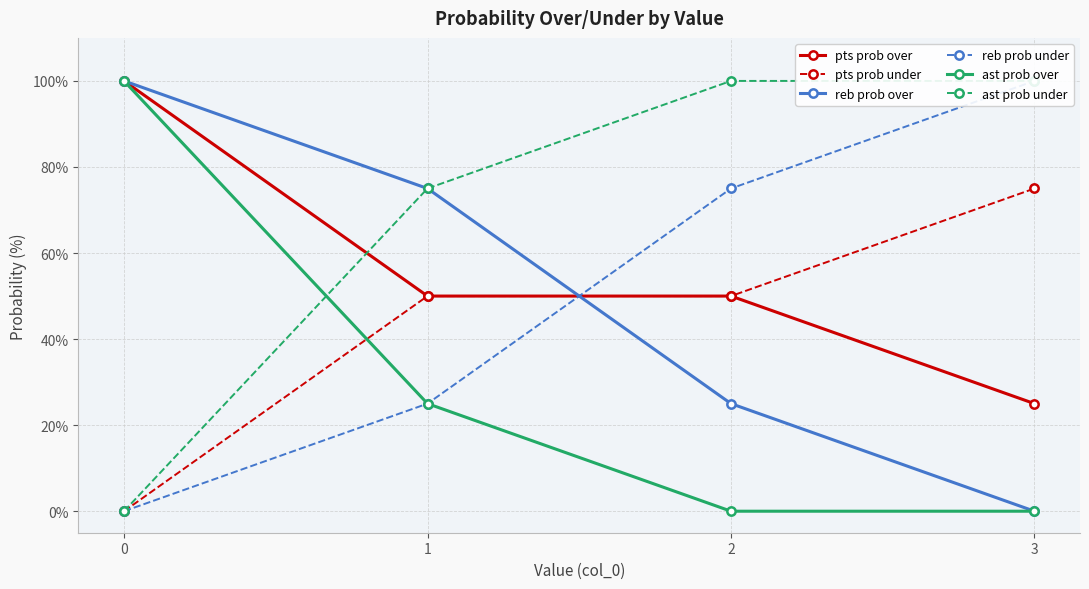

What is the spread (max minus min) of values at 1?

50